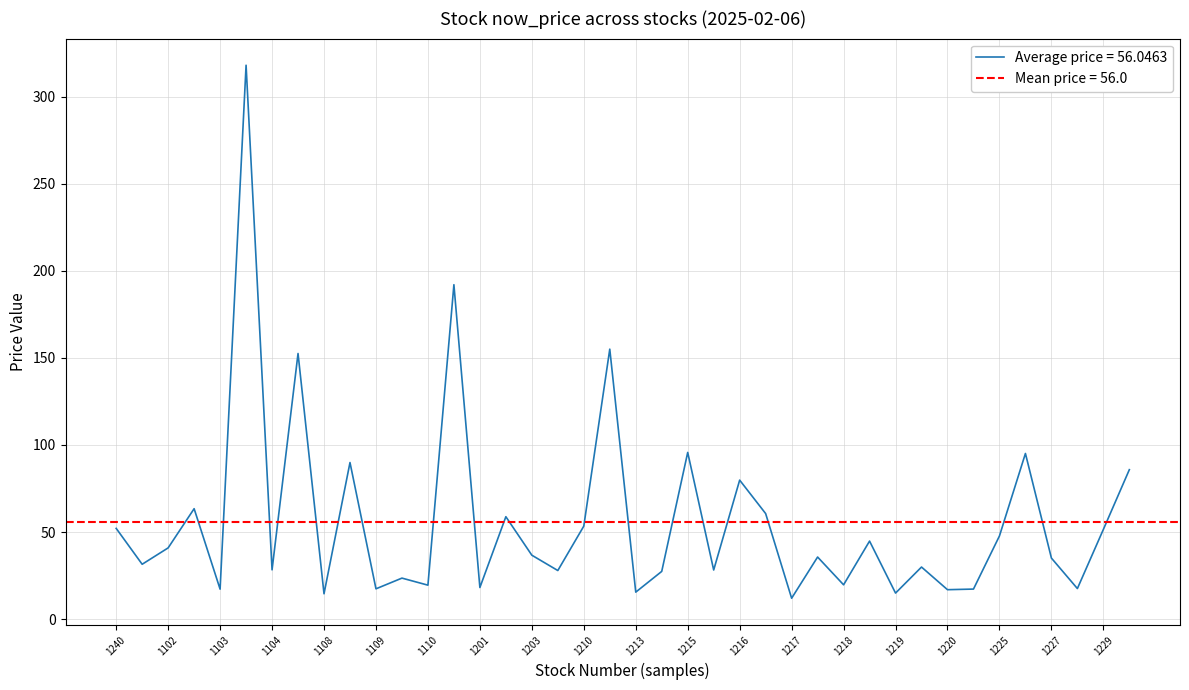

True or false: the data shows 9.7 at 1201.

False